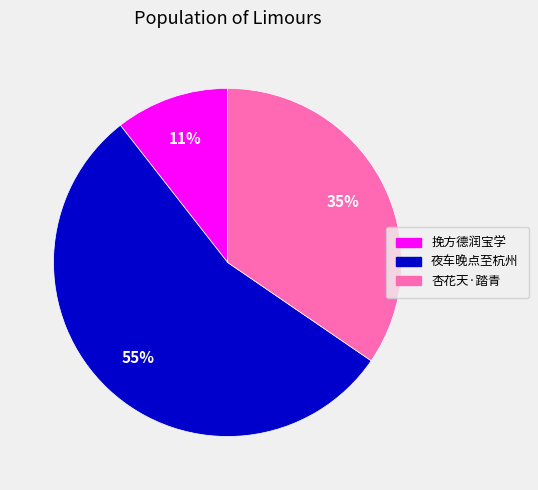

To the nearest percent, what is the difference between the largest and smallest slice percentages?

44%